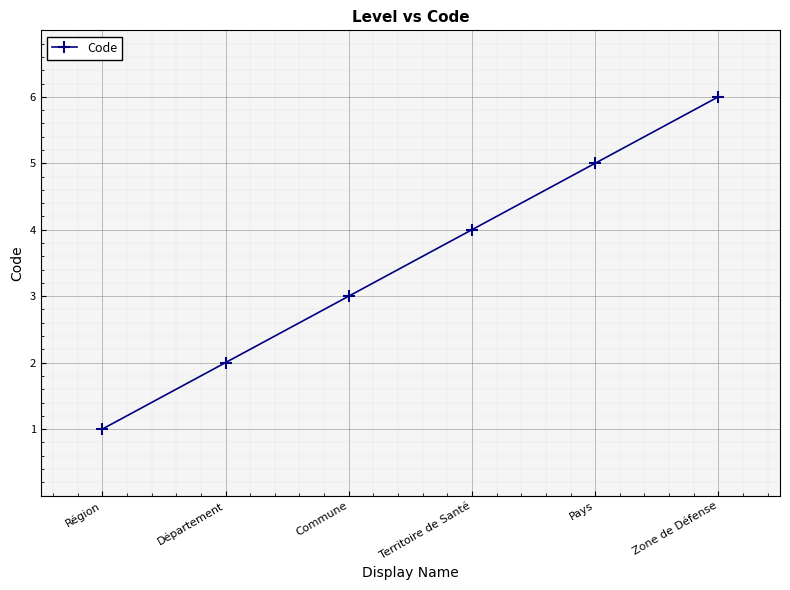

What is the average value?

4